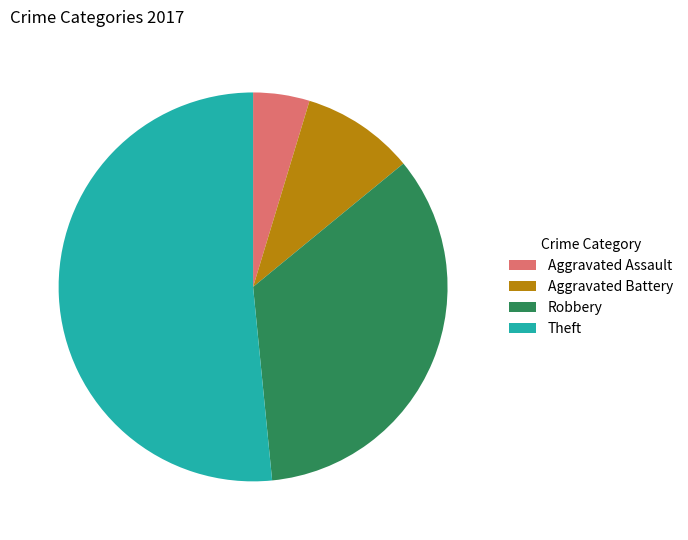

Between Theft and Robbery, which is larger?

Theft